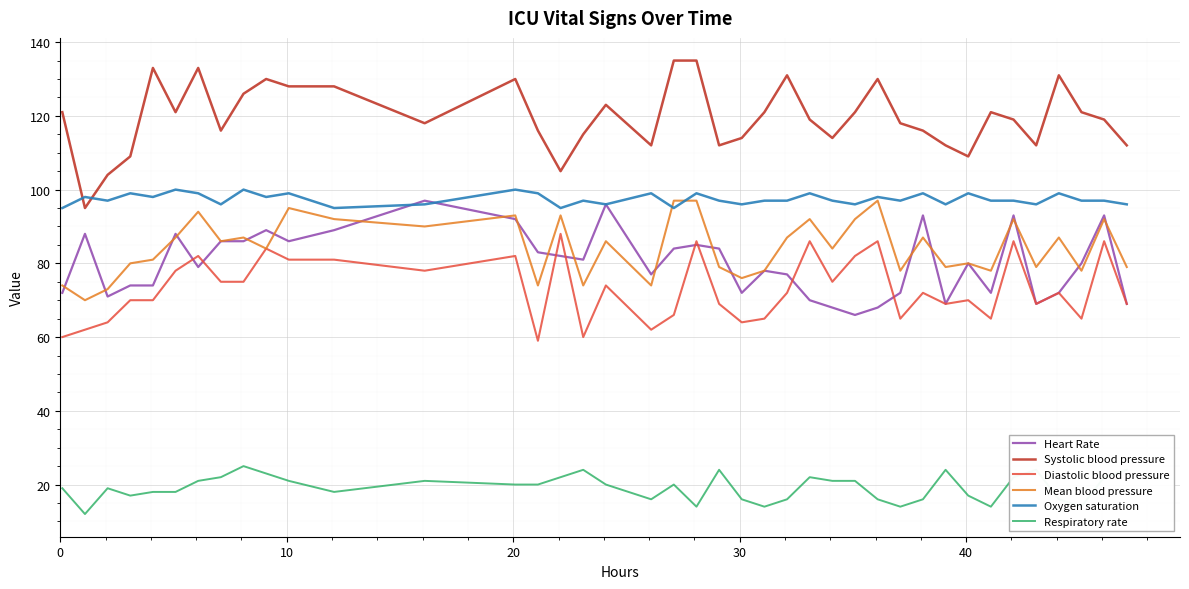

What is the minimum value shown in the chart?

12